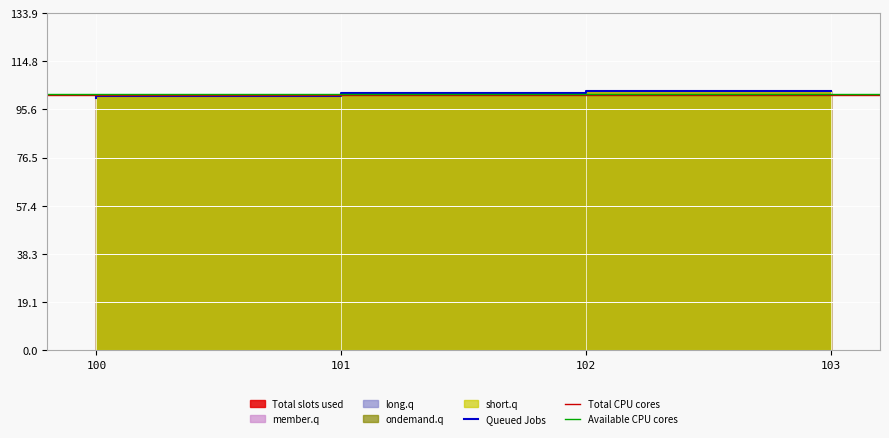

True or false: Total slots used and short.q cross at least once.

False